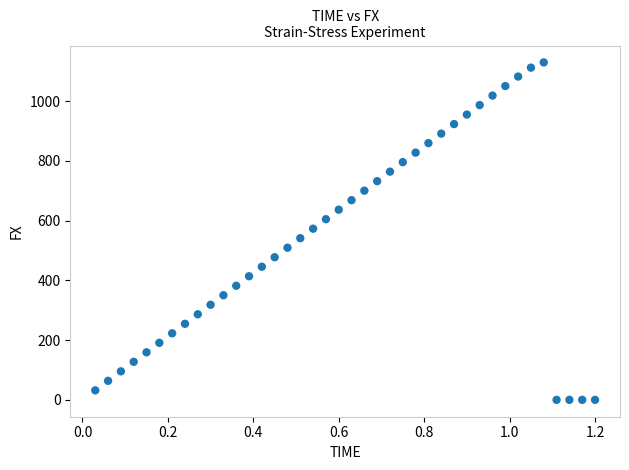

What is the range of Y values (max minus min)?

1129.3